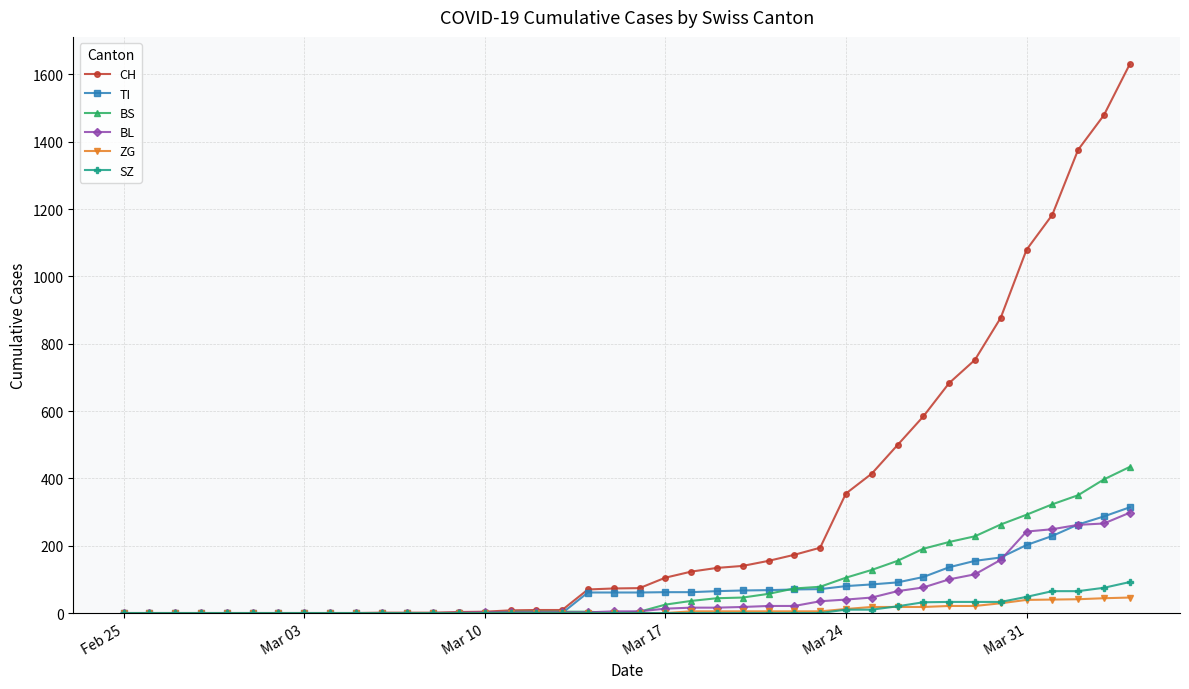

What is the sum of all ZG values?

377